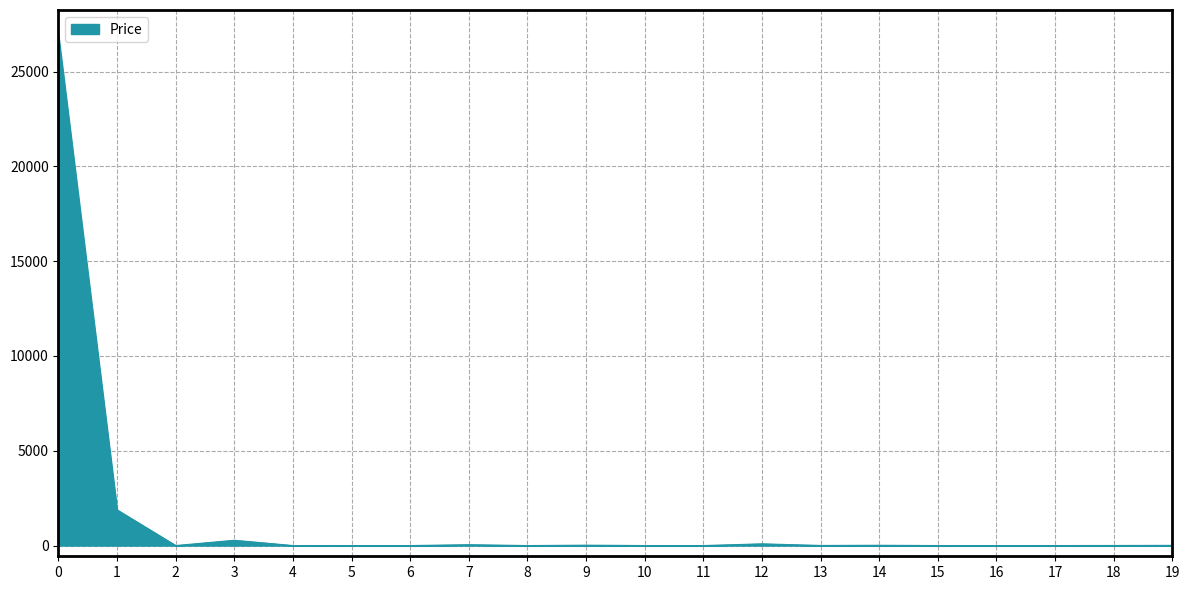

What is the maximum value shown in the chart?

26906.6